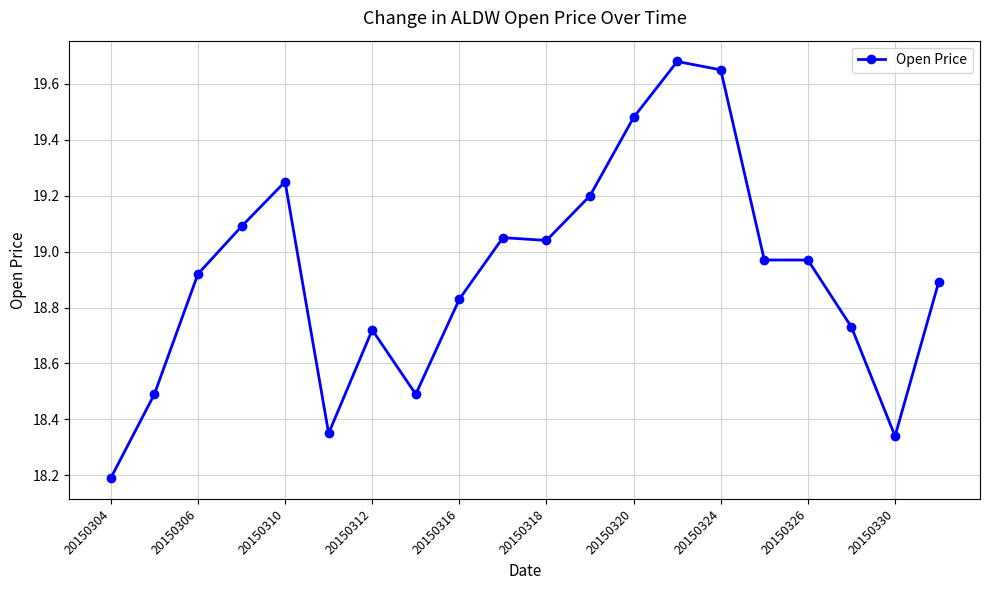

What is the difference between the second highest and minimum values?

1.5